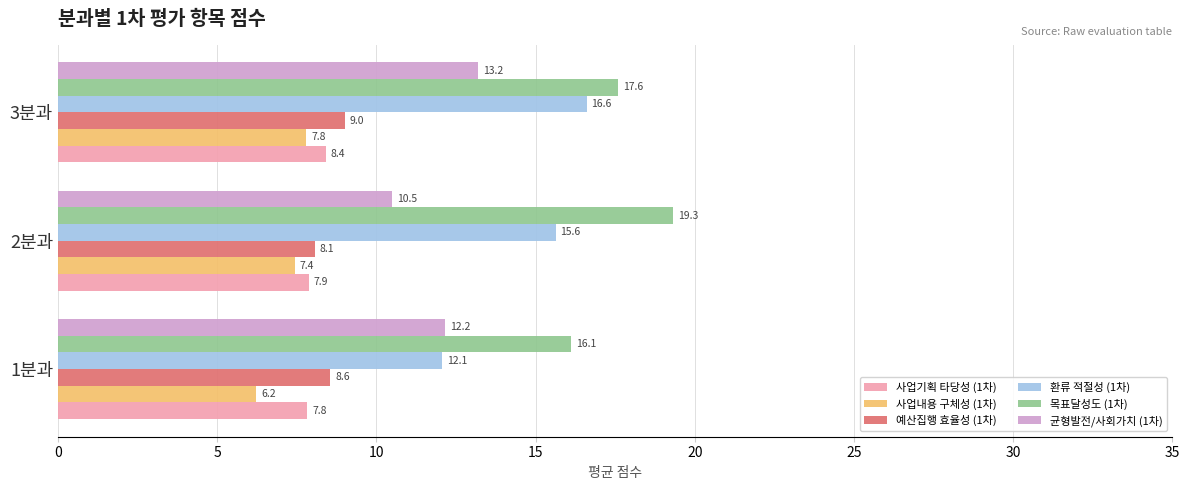

Which series has the largest range (max minus min)?

환류 적절성 (1차)